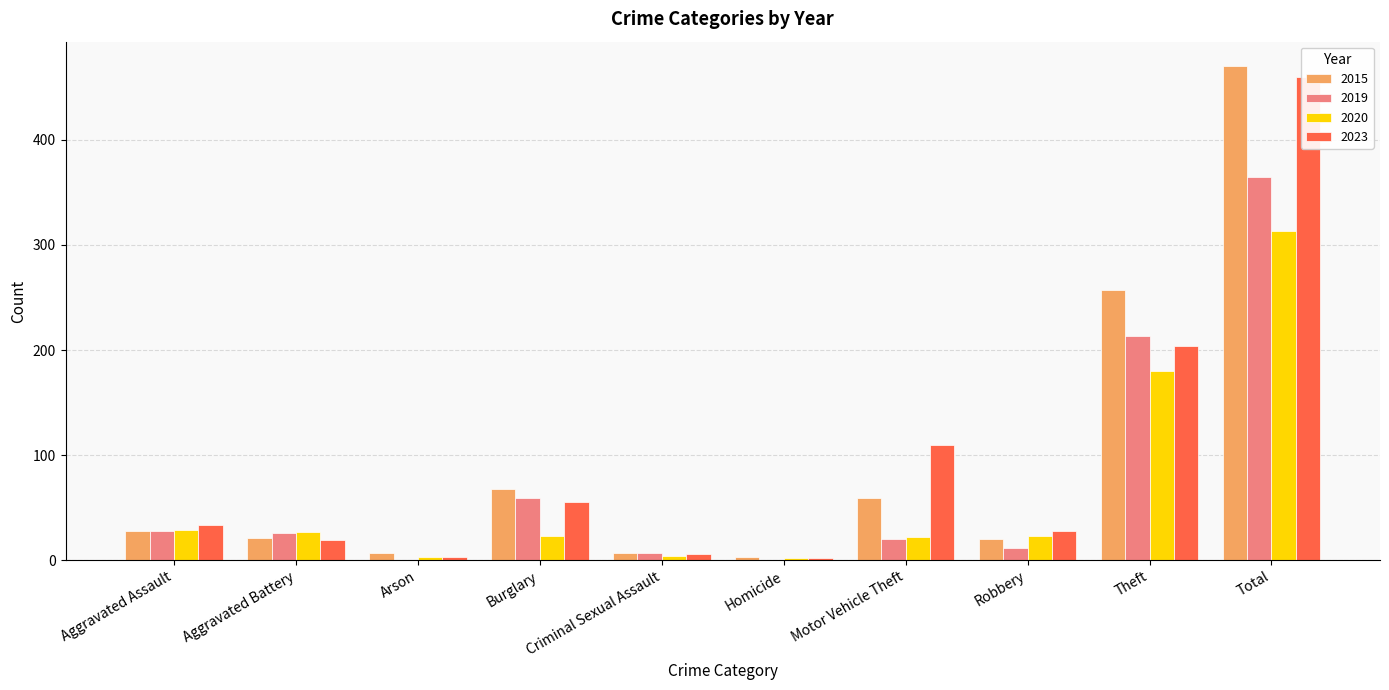

Which category has the lowest value in the 2023 series?

Homicide